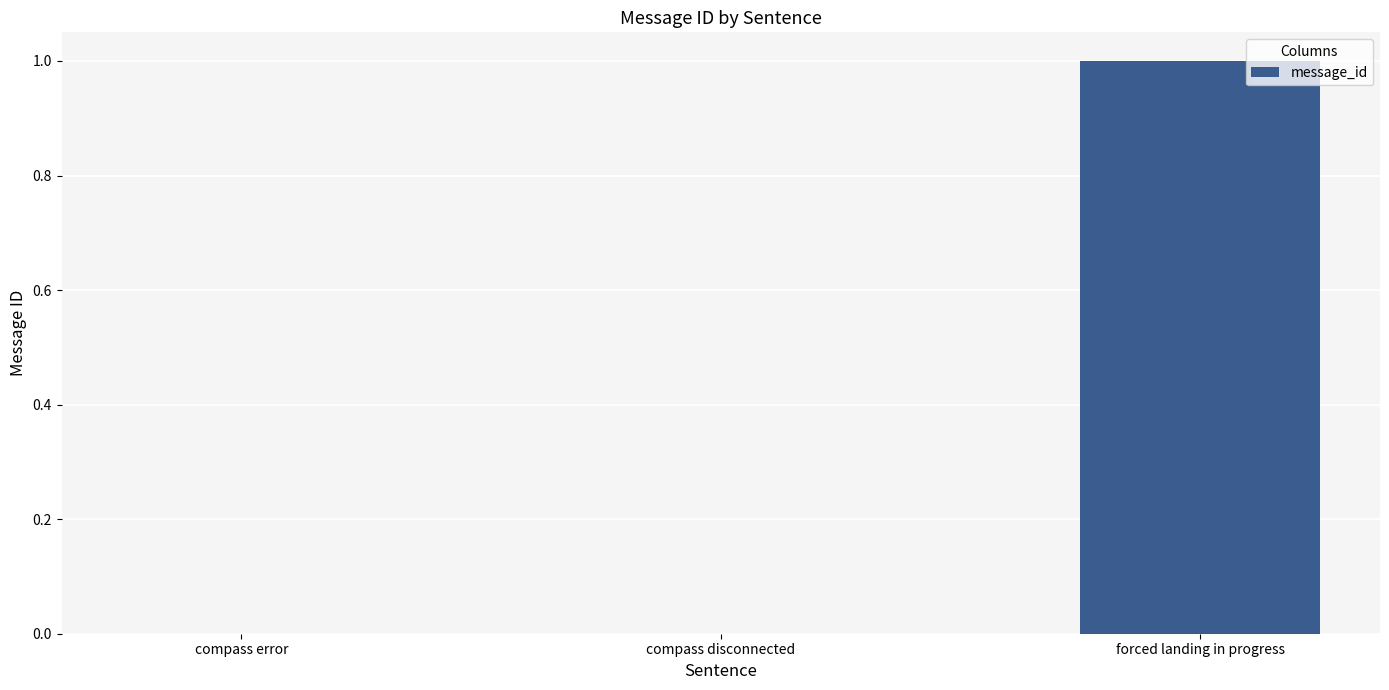

Is it true that the value at compass error is 1?

False